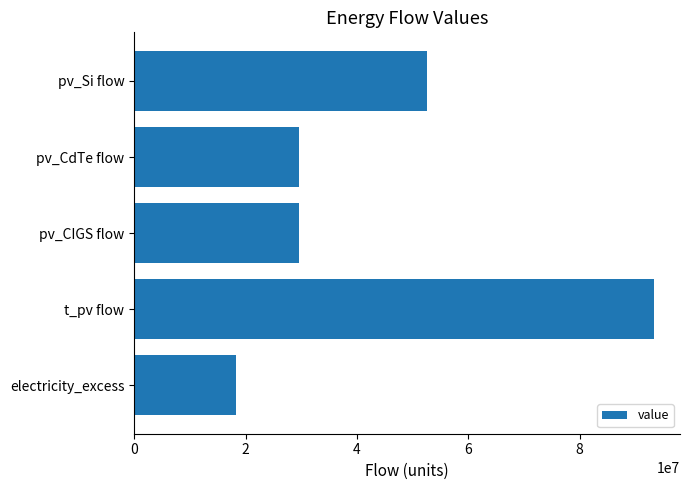

Read the value at t_pv flow.

93371324.4